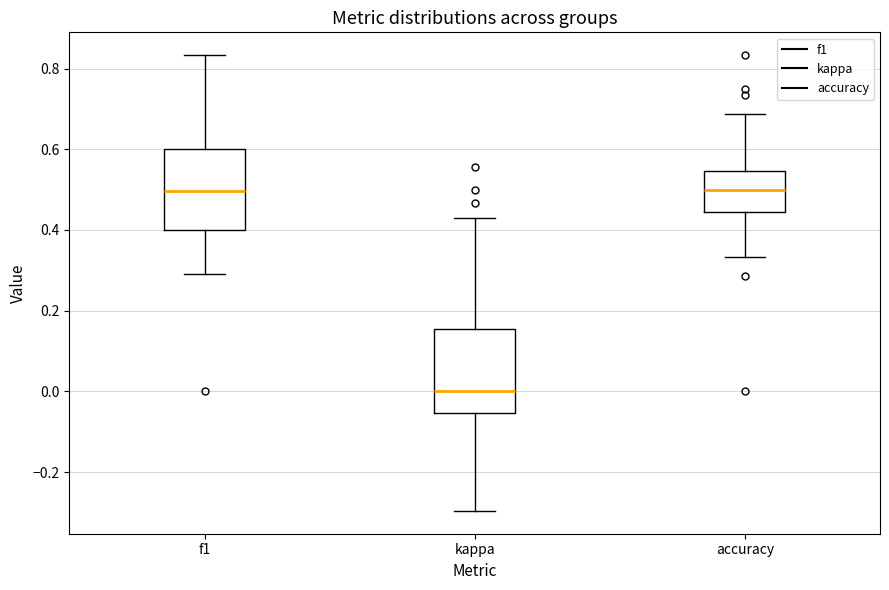

Where does the upper whisker of the box for f1 end on the y-axis? The values are not printed on the chart, so give them approximately, as read against the axis.

0.84